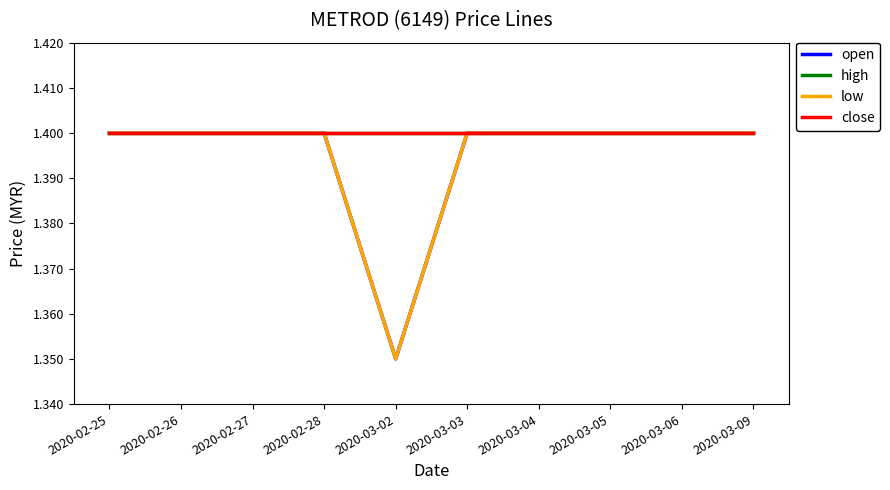

At how many categories does at least one series exceed 1?

10